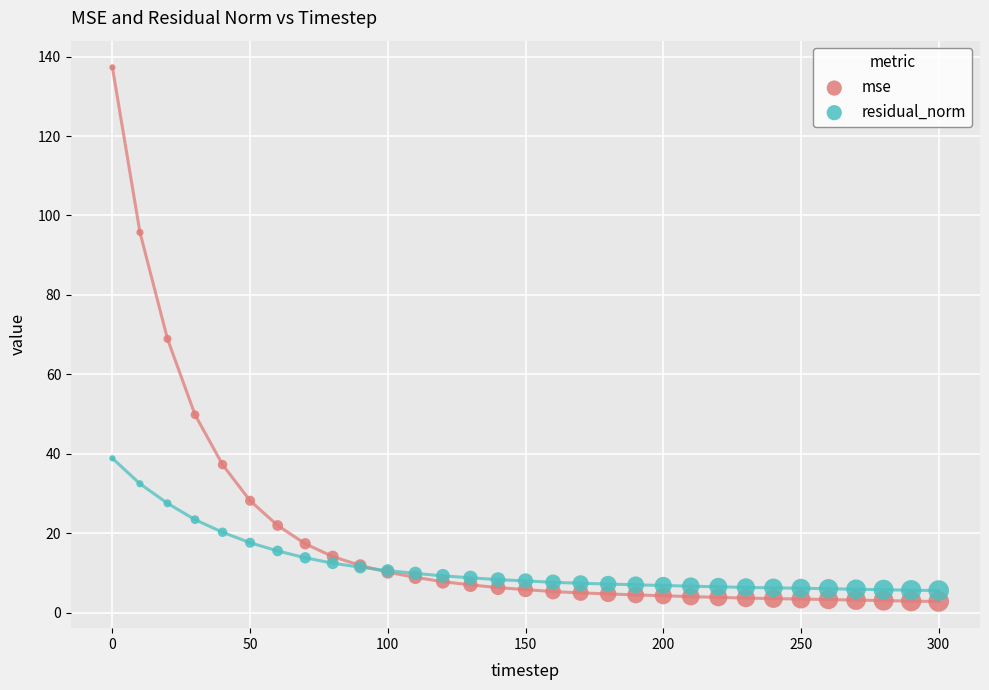

Which series has the widest spread of Y values?

mse